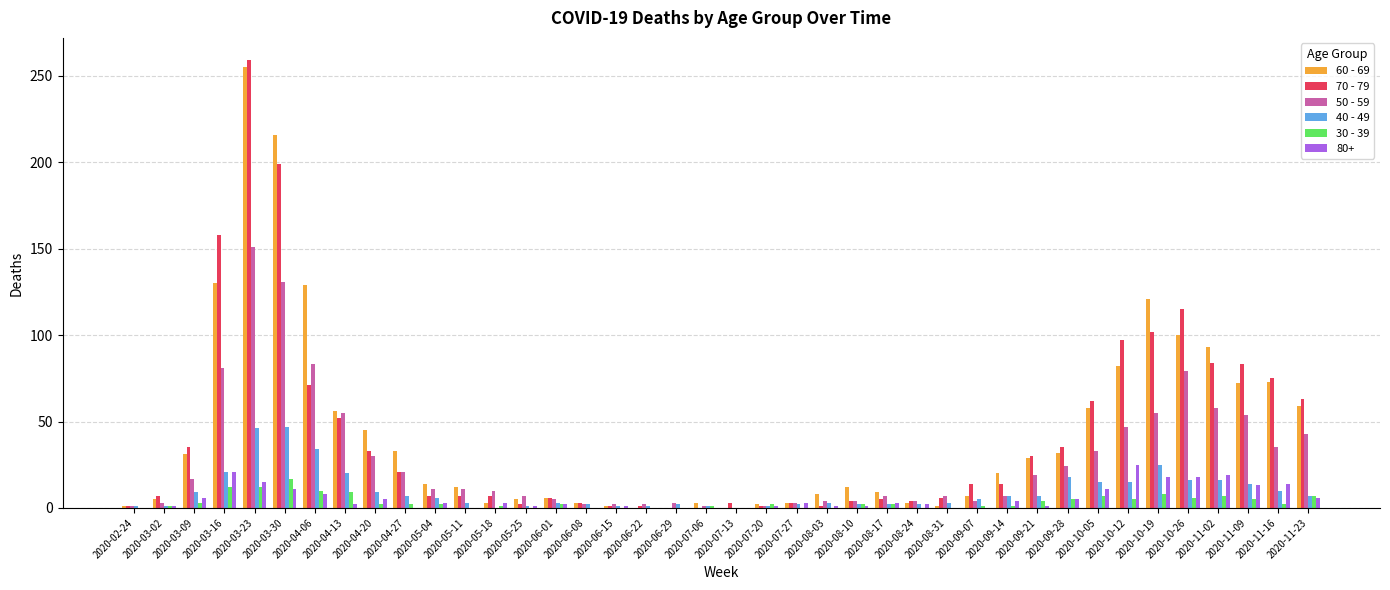

At which label does 50 - 59 reach its peak?

2020-03-23